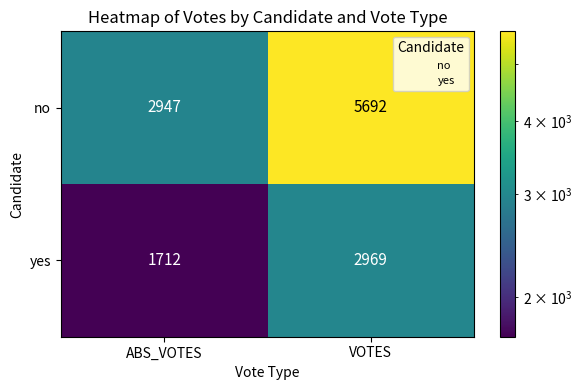

What is the minimum value shown in the chart?

1712